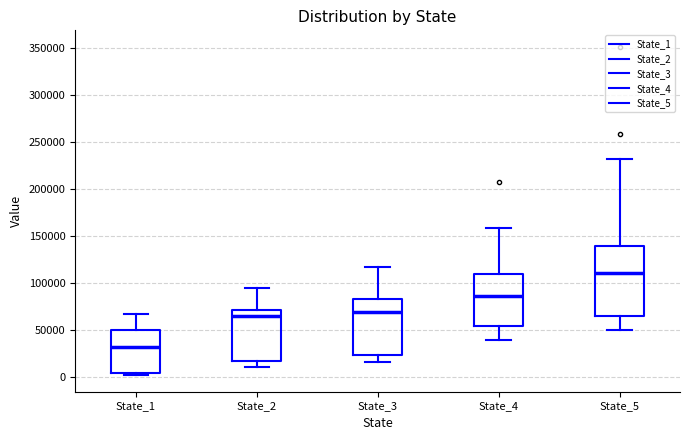

Reading left to right, read every box against the y-axis: the position of its median line, the range the box covers, and the ends of its whiskers. The values are not printed on the chart, so give them approximately, as read against the axis.

State_1: median 30000, box 5000 to 50000, whiskers 0 to 65000
State_2: median 65000, box 15000 to 70000, whiskers 10000 to 95000
State_3: median 70000, box 25000 to 85000, whiskers 15000 to 115000
State_4: median 85000, box 55000 to 110000, whiskers 40000 to 160000
State_5: median 110000, box 65000 to 140000, whiskers 50000 to 230000